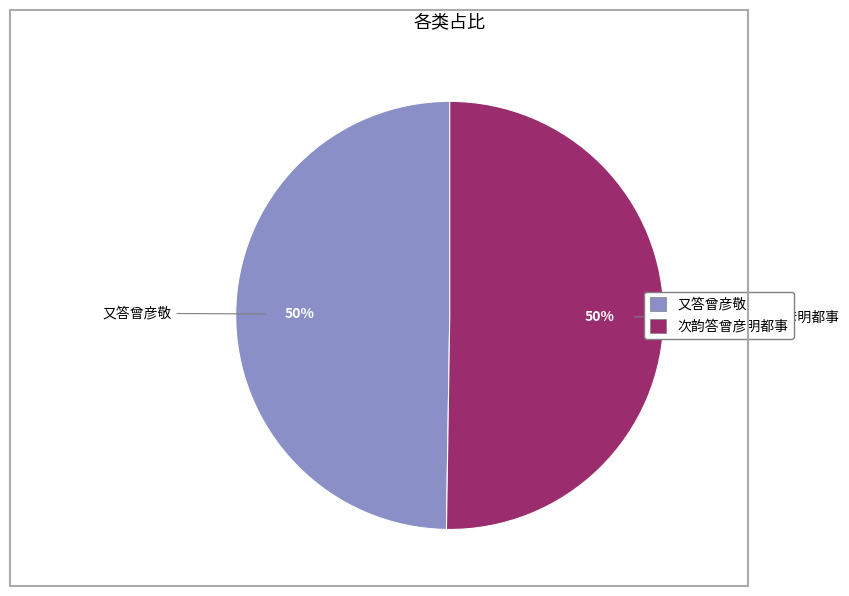

What percentage is the 又答曾彦敬 slice, to the nearest percent?

50%